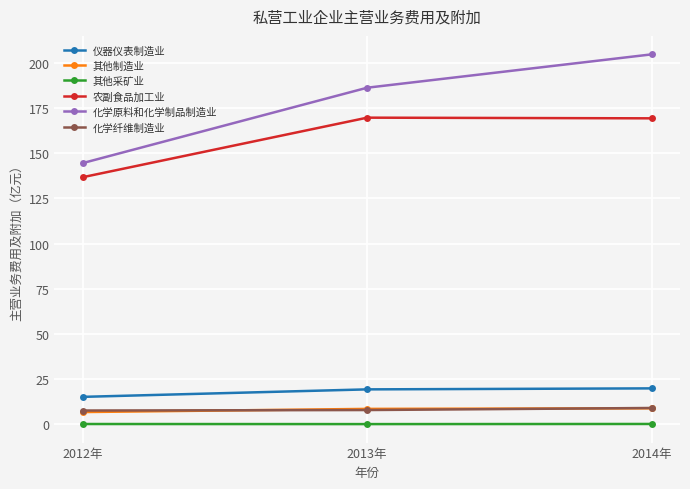

What is the value of the 化学纤维制造业 point at the 2nd from the left?

7.9